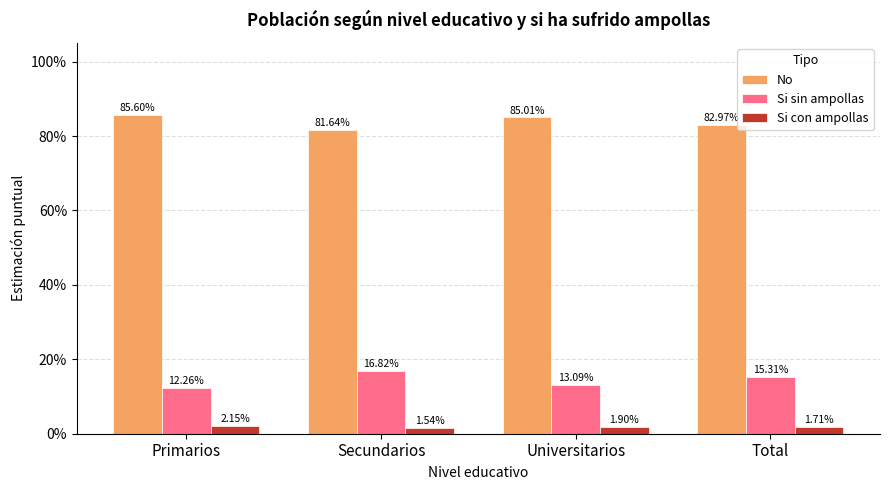

Reading left to right, transcribe all the data shown in this chart.

No: Primarios=0.9	Secundarios=0.8	Universitarios=0.9	Total=0.8
Si sin ampollas: Primarios=0.1	Secundarios=0.2	Universitarios=0.1	Total=0.2
Si con ampollas: Primarios=0.0	Secundarios=0.0	Universitarios=0.0	Total=0.0